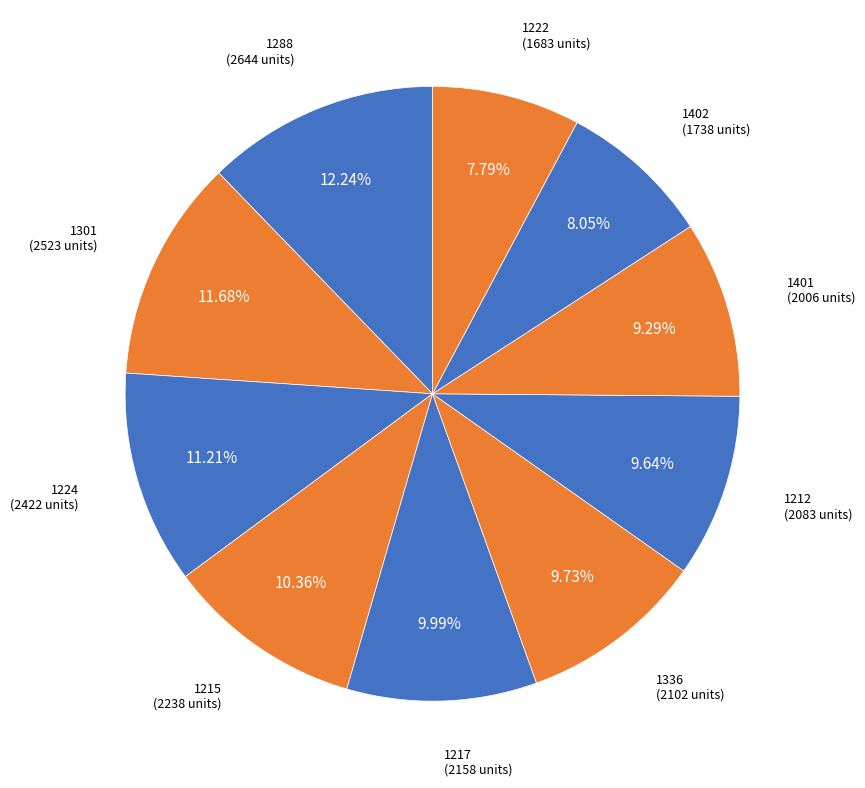

Which has a higher value, 1222 or 1336?

1336